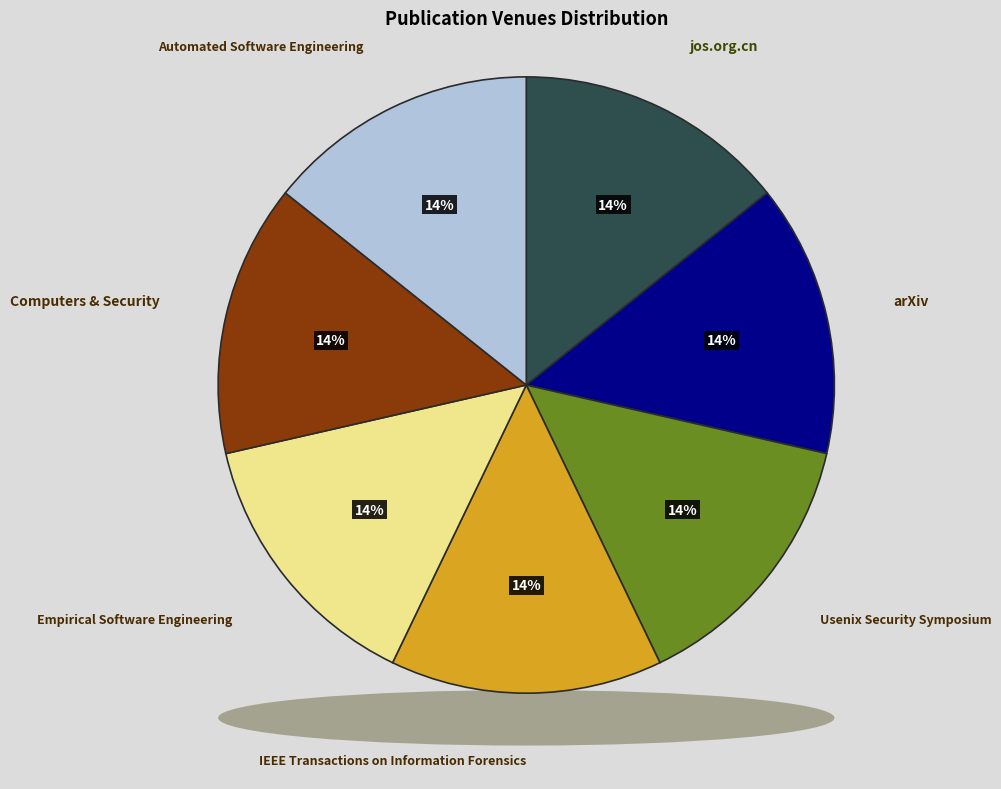

How much of the chart is everything except jos.org.cn?

85.7%